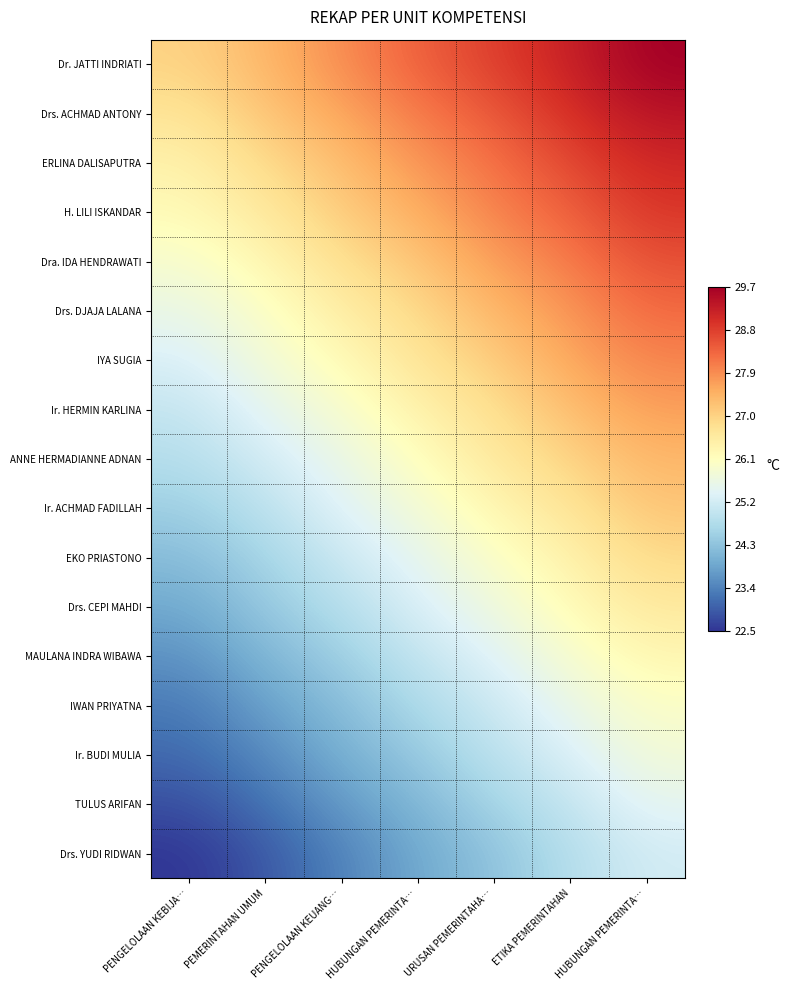

Reading left to right, extract all data points from this chart.

Dr. JATTI INDRIATI: PENGELOLAAN KEBIJA…=27.0	PEMERINTAHAN UMUM=27.4	PENGELOLAAN KEUANG…=27.9	HUBUNGAN PEMERINTA…=28.4	URUSAN PEMERINTAHA…=28.8	ETIKA PEMERINTAHAN=29.2	HUBUNGAN PEMERINTA…=29.7
Drs. ACHMAD ANTONY: PENGELOLAAN KEBIJA…=26.7	PEMERINTAHAN UMUM=27.2	PENGELOLAAN KEUANG…=27.6	HUBUNGAN PEMERINTA…=28.1	URUSAN PEMERINTAHA…=28.5	ETIKA PEMERINTAHAN=29.0	HUBUNGAN PEMERINTA…=29.4
ERLINA DALISAPUTRA: PENGELOLAAN KEBIJA…=26.4	PEMERINTAHAN UMUM=26.9	PENGELOLAAN KEUANG…=27.3	HUBUNGAN PEMERINTA…=27.8	URUSAN PEMERINTAHA…=28.2	ETIKA PEMERINTAHAN=28.7	HUBUNGAN PEMERINTA…=29.1
H. LILI ISKANDAR: PENGELOLAAN KEBIJA…=26.2	PEMERINTAHAN UMUM=26.6	PENGELOLAAN KEUANG…=27.1	HUBUNGAN PEMERINTA…=27.5	URUSAN PEMERINTAHA…=28.0	ETIKA PEMERINTAHAN=28.4	HUBUNGAN PEMERINTA…=28.9
Dra. IDA HENDRAWATI: PENGELOLAAN KEBIJA…=25.9	PEMERINTAHAN UMUM=26.3	PENGELOLAAN KEUANG…=26.8	HUBUNGAN PEMERINTA…=27.2	URUSAN PEMERINTAHA…=27.7	ETIKA PEMERINTAHAN=28.1	HUBUNGAN PEMERINTA…=28.6
Drs. DJAJA LALANA: PENGELOLAAN KEBIJA…=25.6	PEMERINTAHAN UMUM=26.0	PENGELOLAAN KEUANG…=26.5	HUBUNGAN PEMERINTA…=26.9	URUSAN PEMERINTAHA…=27.4	ETIKA PEMERINTAHAN=27.8	HUBUNGAN PEMERINTA…=28.3
IYA SUGIA: PENGELOLAAN KEBIJA…=25.3	PEMERINTAHAN UMUM=25.8	PENGELOLAAN KEUANG…=26.2	HUBUNGAN PEMERINTA…=26.7	URUSAN PEMERINTAHA…=27.1	ETIKA PEMERINTAHAN=27.6	HUBUNGAN PEMERINTA…=28.0
Ir. HERMIN KARLINA: PENGELOLAAN KEBIJA…=25.0	PEMERINTAHAN UMUM=25.5	PENGELOLAAN KEUANG…=25.9	HUBUNGAN PEMERINTA…=26.4	URUSAN PEMERINTAHA…=26.8	ETIKA PEMERINTAHAN=27.3	HUBUNGAN PEMERINTA…=27.7
ANNE HERMADIANNE ADNAN: PENGELOLAAN KEBIJA…=24.8	PEMERINTAHAN UMUM=25.2	PENGELOLAAN KEUANG…=25.6	HUBUNGAN PEMERINTA…=26.1	URUSAN PEMERINTAHA…=26.6	ETIKA PEMERINTAHAN=27.0	HUBUNGAN PEMERINTA…=27.4
Ir. ACHMAD FADILLAH: PENGELOLAAN KEBIJA…=24.5	PEMERINTAHAN UMUM=24.9	PENGELOLAAN KEUANG…=25.4	HUBUNGAN PEMERINTA…=25.8	URUSAN PEMERINTAHA…=26.3	ETIKA PEMERINTAHAN=26.7	HUBUNGAN PEMERINTA…=27.2
EKO PRIASTONO: PENGELOLAAN KEBIJA…=24.2	PEMERINTAHAN UMUM=24.6	PENGELOLAAN KEUANG…=25.1	HUBUNGAN PEMERINTA…=25.5	URUSAN PEMERINTAHA…=26.0	ETIKA PEMERINTAHAN=26.4	HUBUNGAN PEMERINTA…=26.9
Drs. CEPI MAHDI: PENGELOLAAN KEBIJA…=23.9	PEMERINTAHAN UMUM=24.4	PENGELOLAAN KEUANG…=24.8	HUBUNGAN PEMERINTA…=25.3	URUSAN PEMERINTAHA…=25.7	ETIKA PEMERINTAHAN=26.2	HUBUNGAN PEMERINTA…=26.6
MAULANA INDRA WIBAWA: PENGELOLAAN KEBIJA…=23.6	PEMERINTAHAN UMUM=24.1	PENGELOLAAN KEUANG…=24.5	HUBUNGAN PEMERINTA…=25.0	URUSAN PEMERINTAHA…=25.4	ETIKA PEMERINTAHAN=25.9	HUBUNGAN PEMERINTA…=26.3
IWAN PRIYATNA: PENGELOLAAN KEBIJA…=23.3	PEMERINTAHAN UMUM=23.8	PENGELOLAAN KEUANG…=24.2	HUBUNGAN PEMERINTA…=24.7	URUSAN PEMERINTAHA…=25.1	ETIKA PEMERINTAHAN=25.6	HUBUNGAN PEMERINTA…=26.0
Ir. BUDI MULIA: PENGELOLAAN KEBIJA…=23.1	PEMERINTAHAN UMUM=23.5	PENGELOLAAN KEUANG…=24.0	HUBUNGAN PEMERINTA…=24.4	URUSAN PEMERINTAHA…=24.9	ETIKA PEMERINTAHAN=25.3	HUBUNGAN PEMERINTA…=25.8
TULUS ARIFAN: PENGELOLAAN KEBIJA…=22.8	PEMERINTAHAN UMUM=23.2	PENGELOLAAN KEUANG…=23.7	HUBUNGAN PEMERINTA…=24.1	URUSAN PEMERINTAHA…=24.6	ETIKA PEMERINTAHAN=25.0	HUBUNGAN PEMERINTA…=25.5
Drs. YUDI RIDWAN: PENGELOLAAN KEBIJA…=22.5	PEMERINTAHAN UMUM=22.9	PENGELOLAAN KEUANG…=23.4	HUBUNGAN PEMERINTA…=23.9	URUSAN PEMERINTAHA…=24.3	ETIKA PEMERINTAHAN=24.8	HUBUNGAN PEMERINTA…=25.2